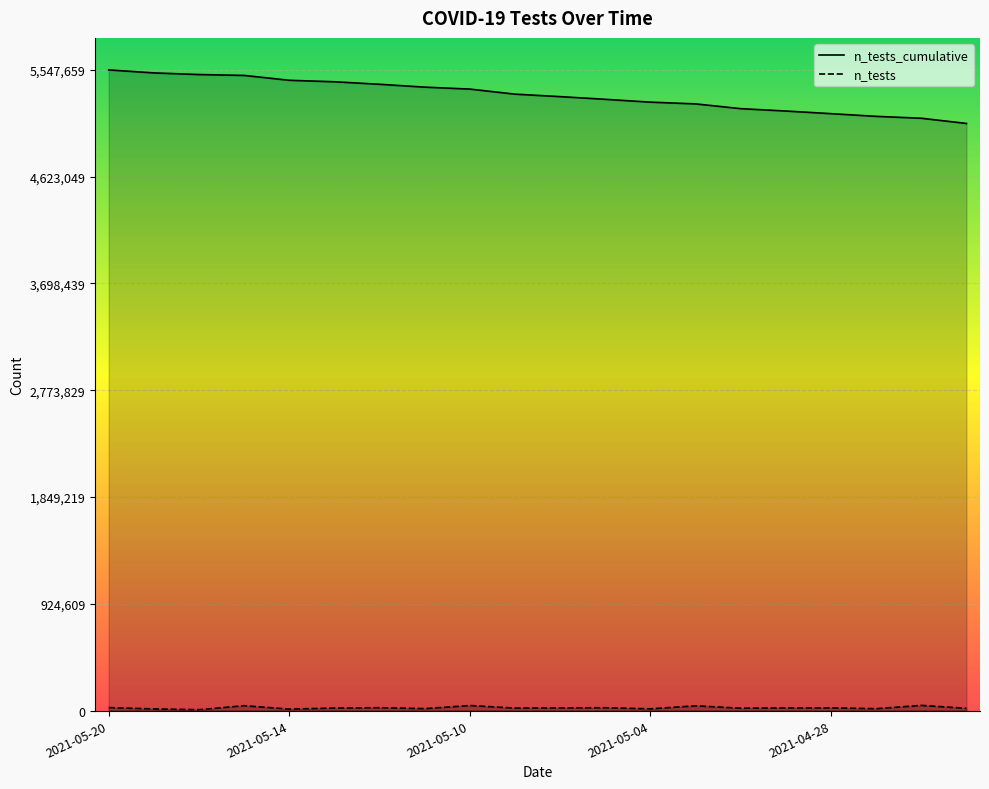

What is the greatest value displayed?

5547659